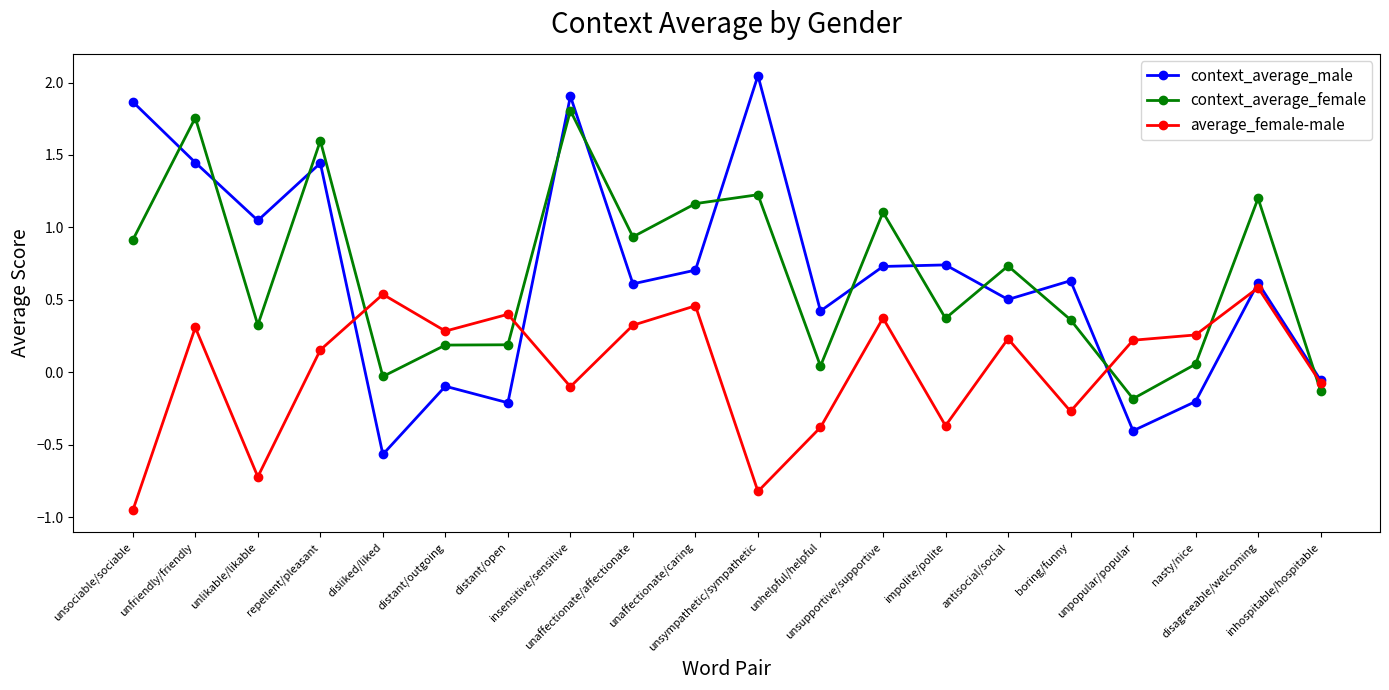

Rank the series by their maximum value, from lowest to highest.

average_female-male, context_average_female, context_average_male